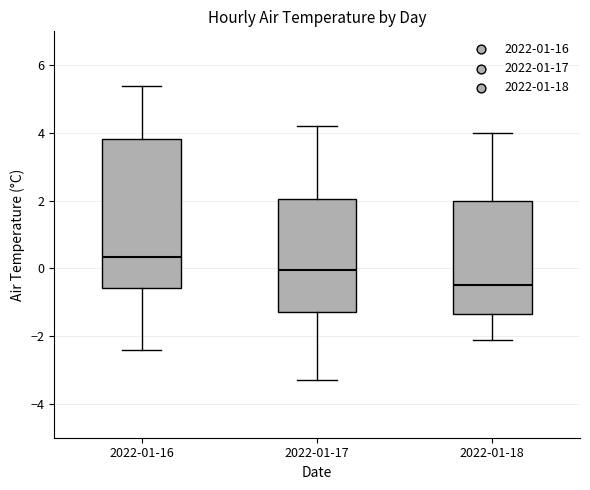

Reading left to right, transcribe this box plot: for each box, give where its median line is, the range the box spans, and where its two whiskers end, as read against the y-axis. The values are not printed on the chart, so give them approximately, as read against the axis.

2022-01-16: median 0.4, box -0.6 to 3.8, whiskers -2.4 to 5.4
2022-01-17: median 0.0, box -1.2 to 2.0, whiskers -3.2 to 4.2
2022-01-18: median -0.4, box -1.4 to 2.0, whiskers -2.0 to 4.0